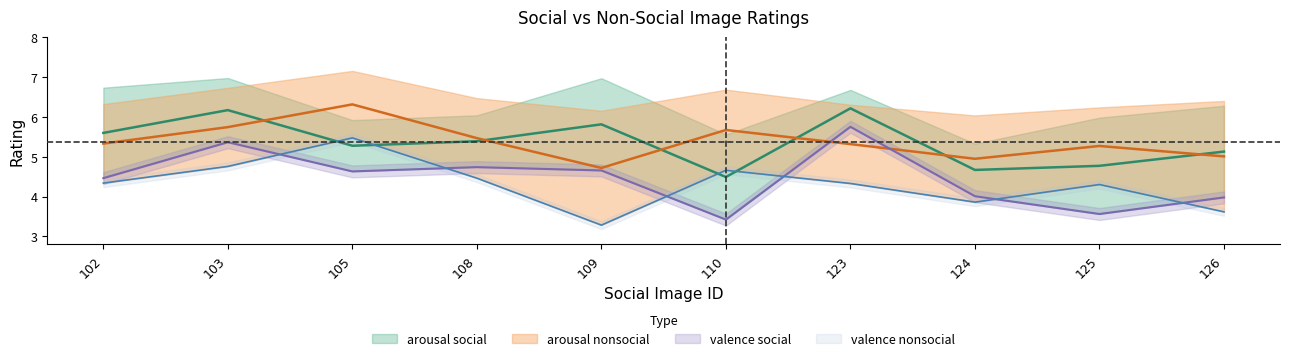

What is the minimum value shown in the chart?

3.3